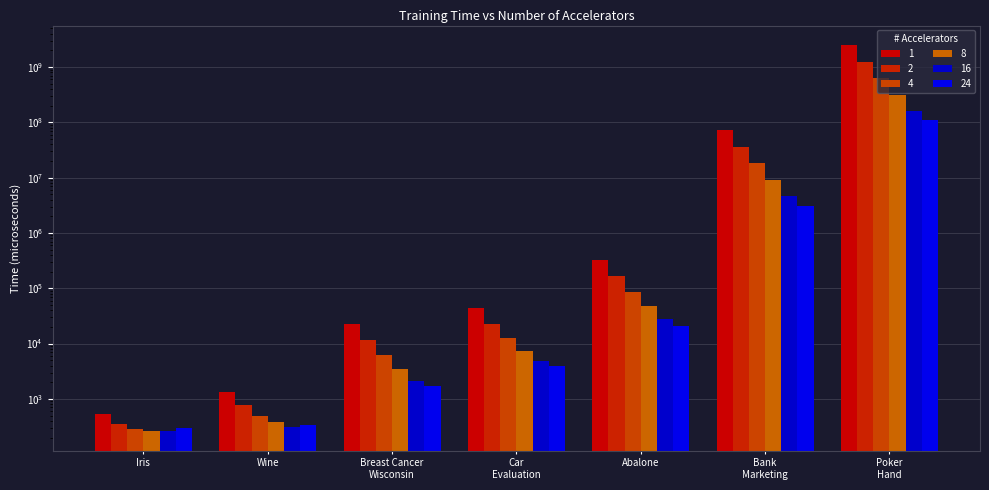

The 16 series shows 183.4 at Wine. True or false?

False